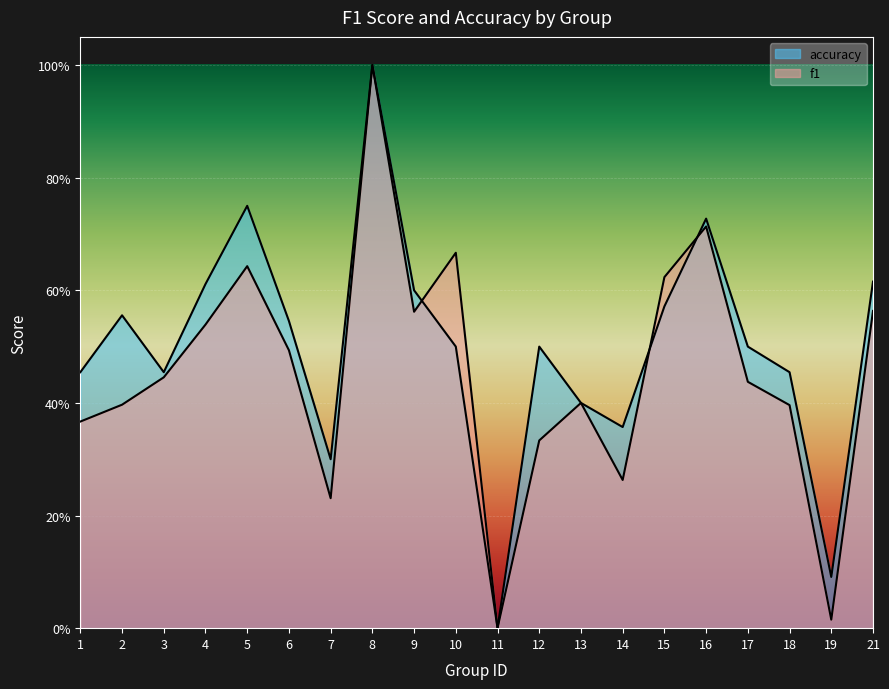

Where is accuracy nearest to the value 0?

11